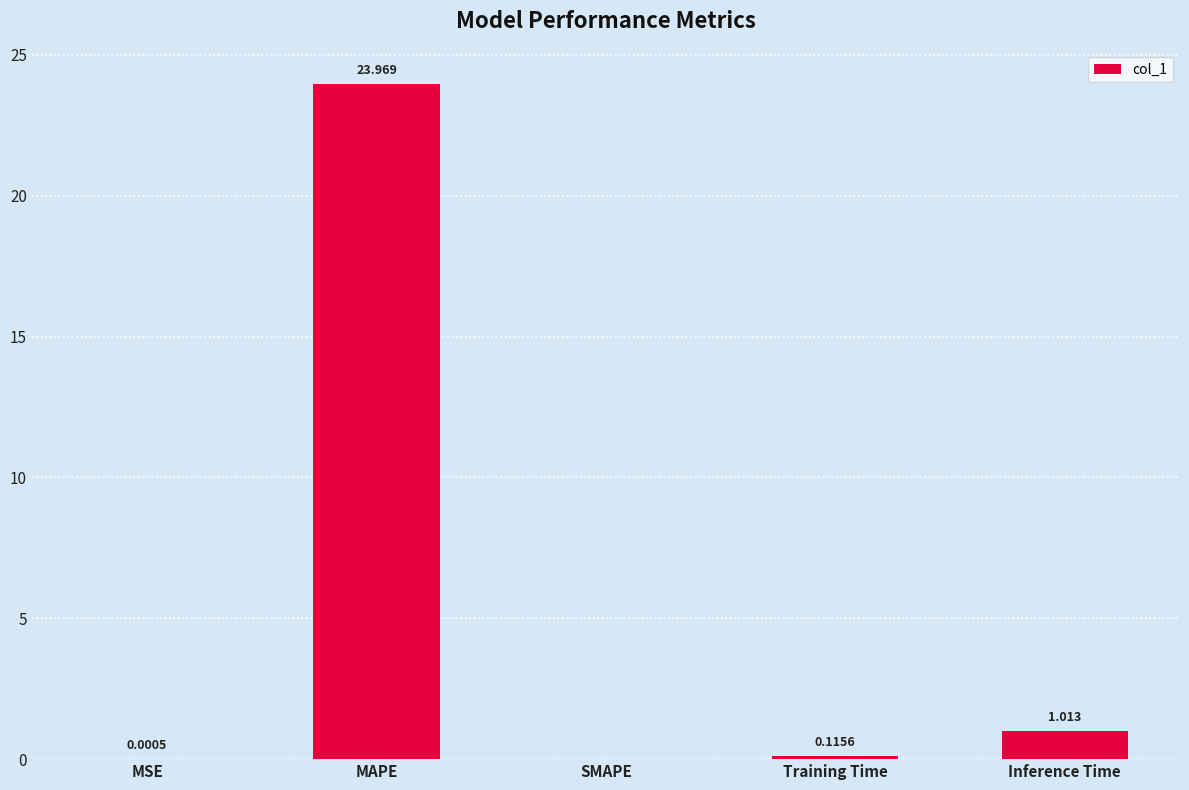

At which label is the value closest to 11?

Inference Time